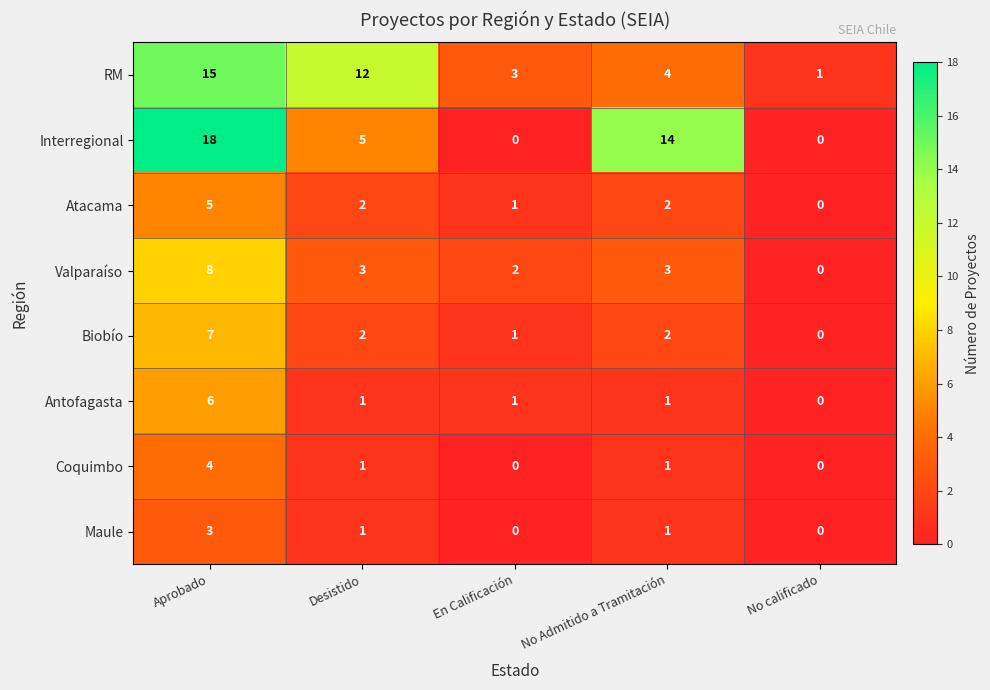

What is the maximum value for Coquimbo?

4